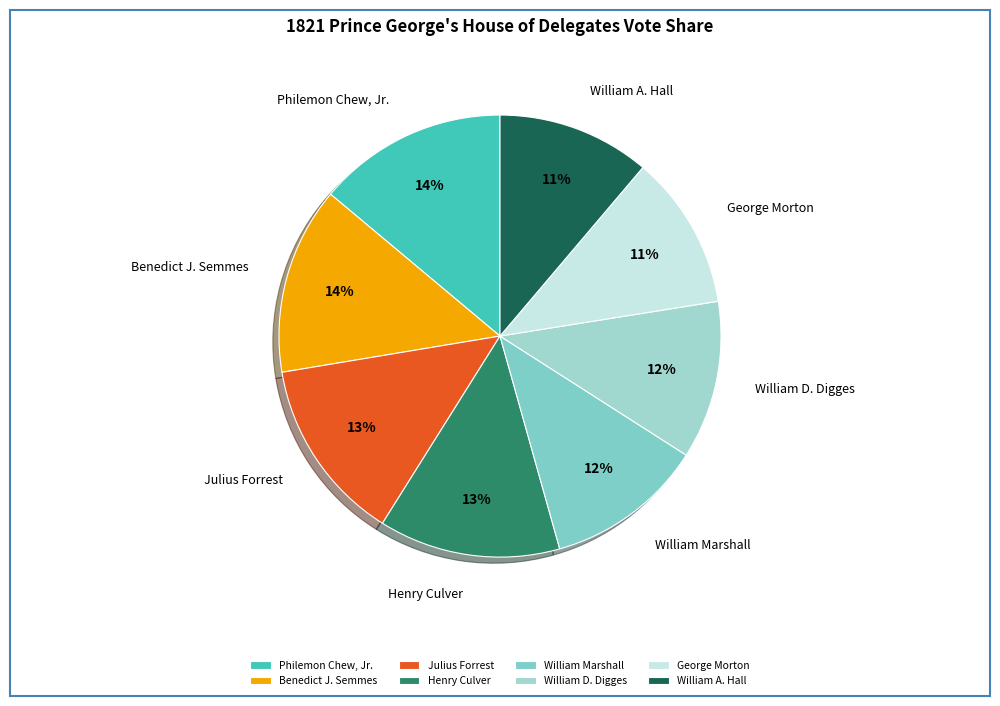

Does any single category account for the majority?

No